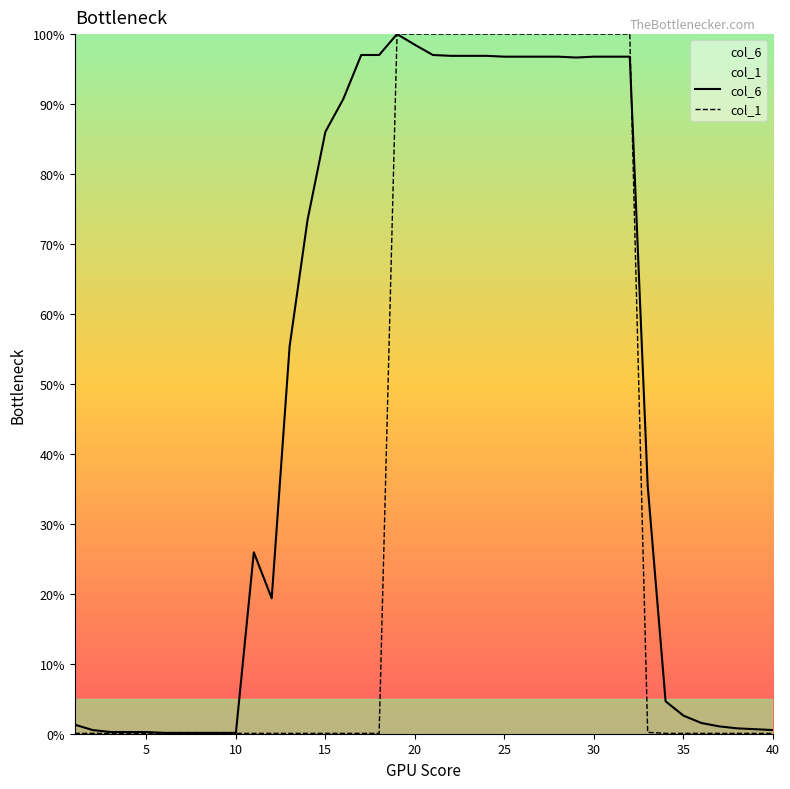

Which series has the largest range (max minus min)?

col_1